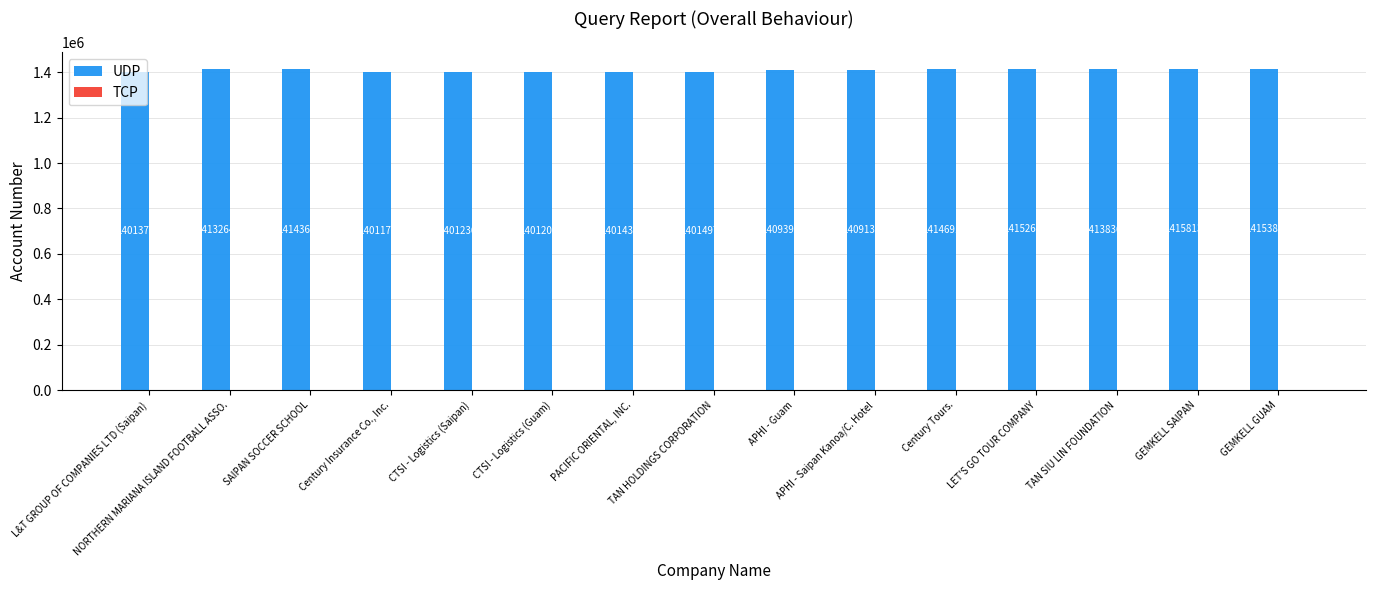

What is the average value?

1408605